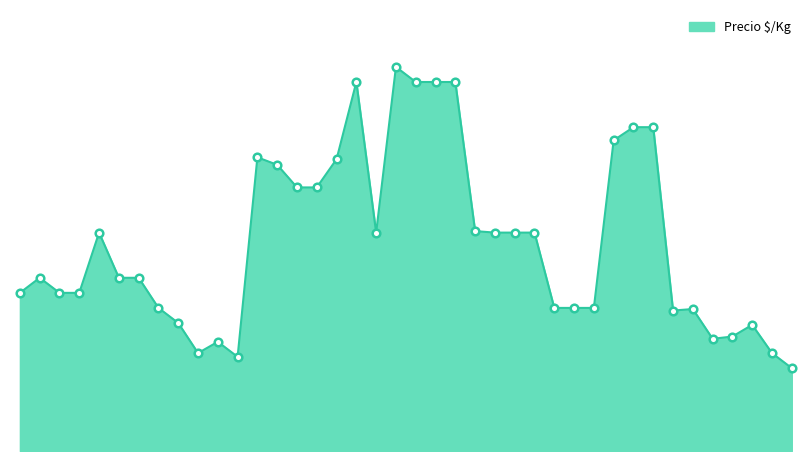

Does the chart have visible grid lines?

No